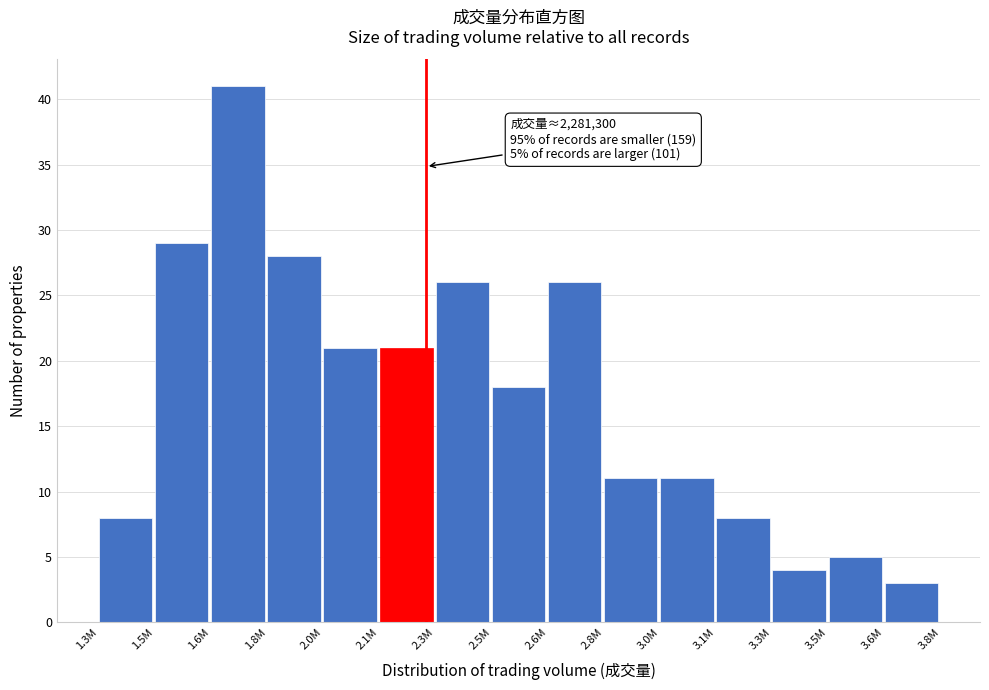

Reading left to right, transcribe all the data shown in this chart.

8	29	41	28	21	21	26	18	26	11	11	8	4	5	3